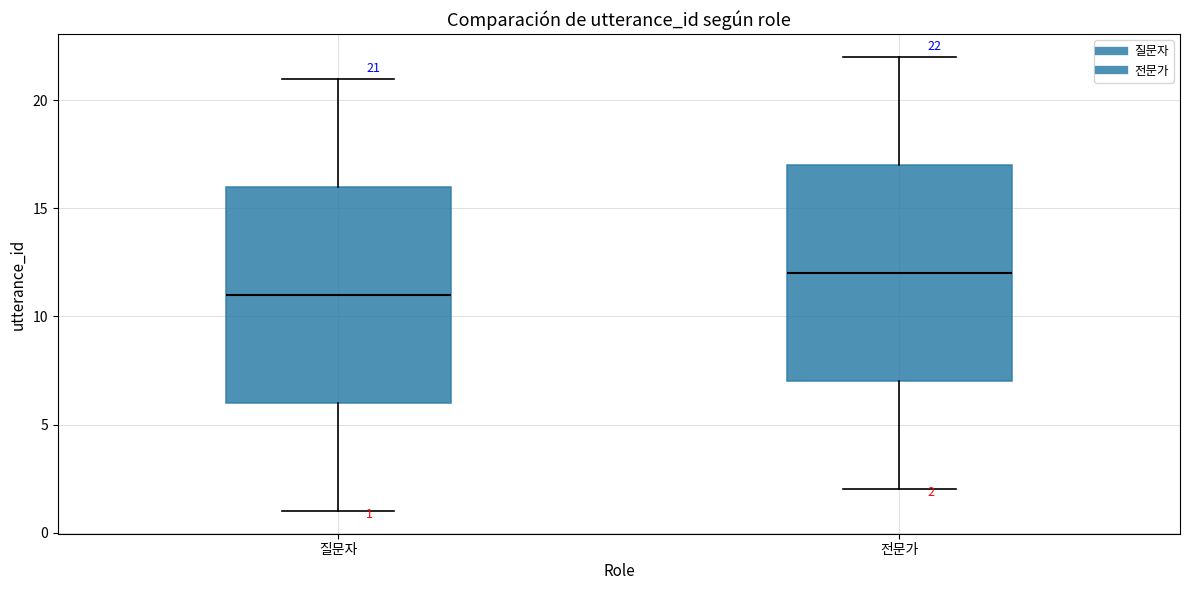

Which box has the highest median line?

전문가